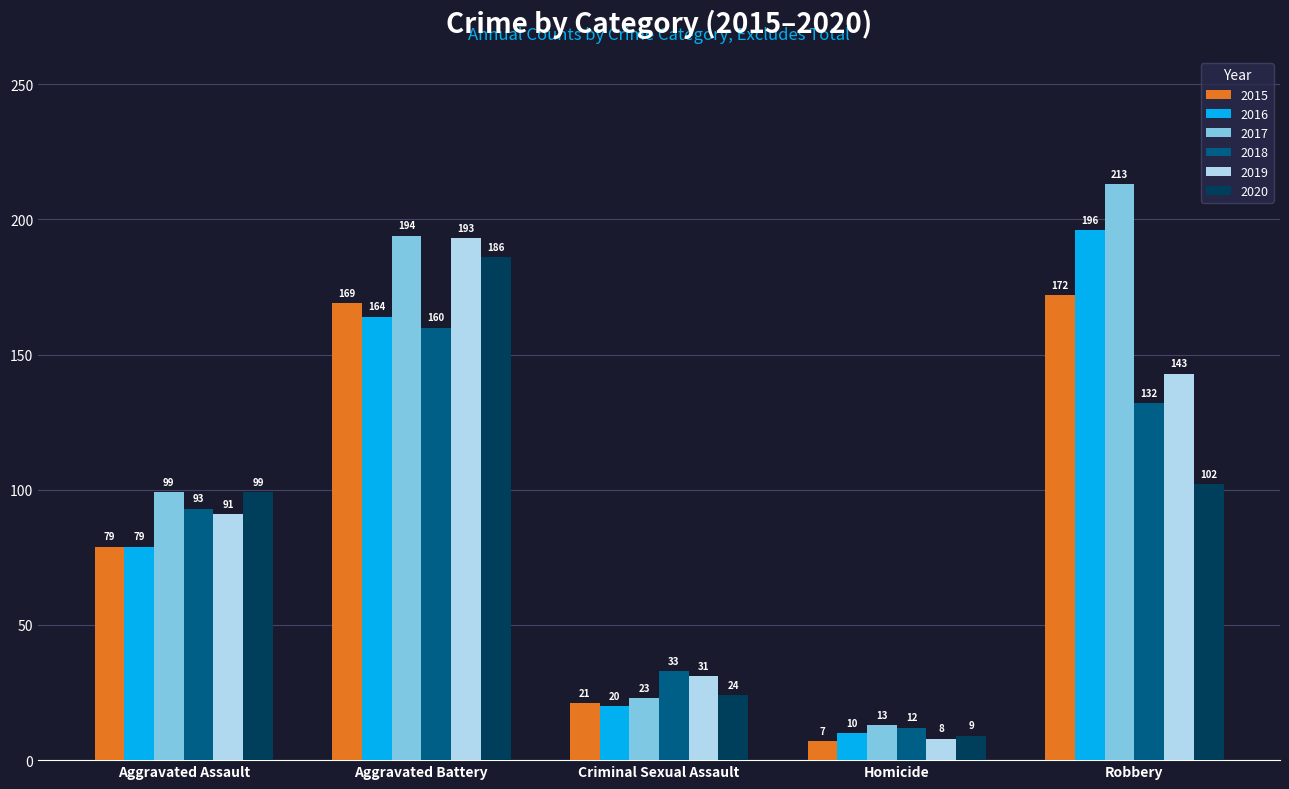

What is the label of the 2nd bar from the right?

Homicide